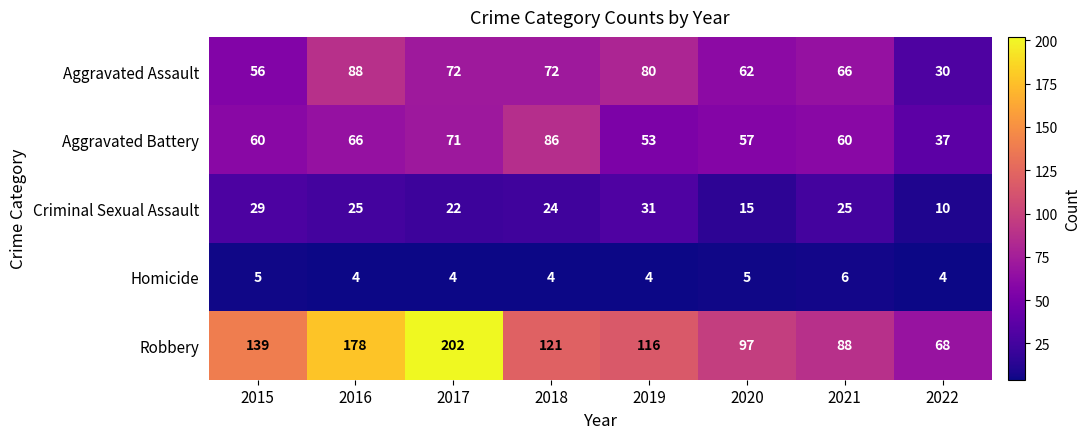

What is the difference between the Criminal Sexual Assault values at 2019 and 2017?

9